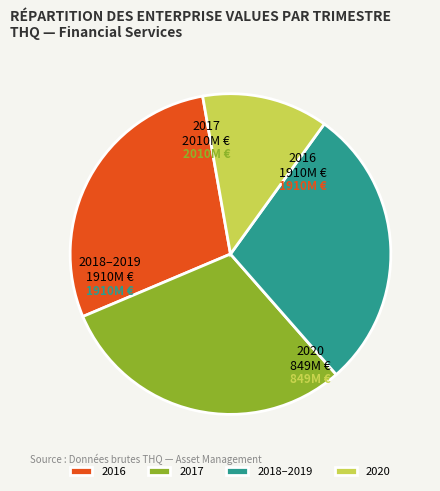

Does 2018–2019 represent more than half of the total?

No